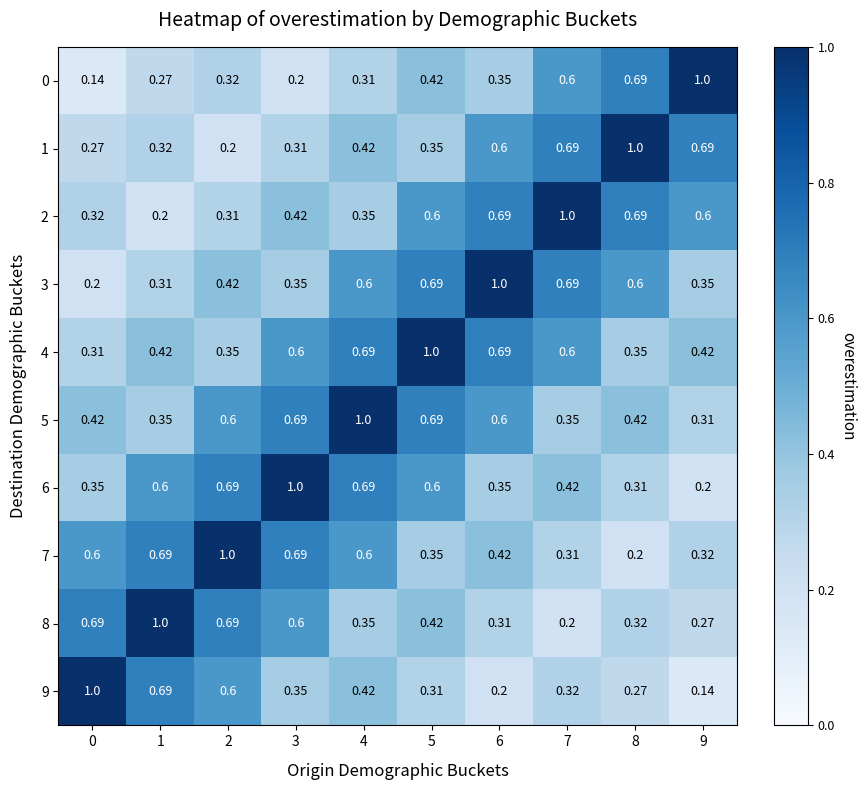

Is the value of 9 at 0 greater than the value of 8 at 2?

Yes